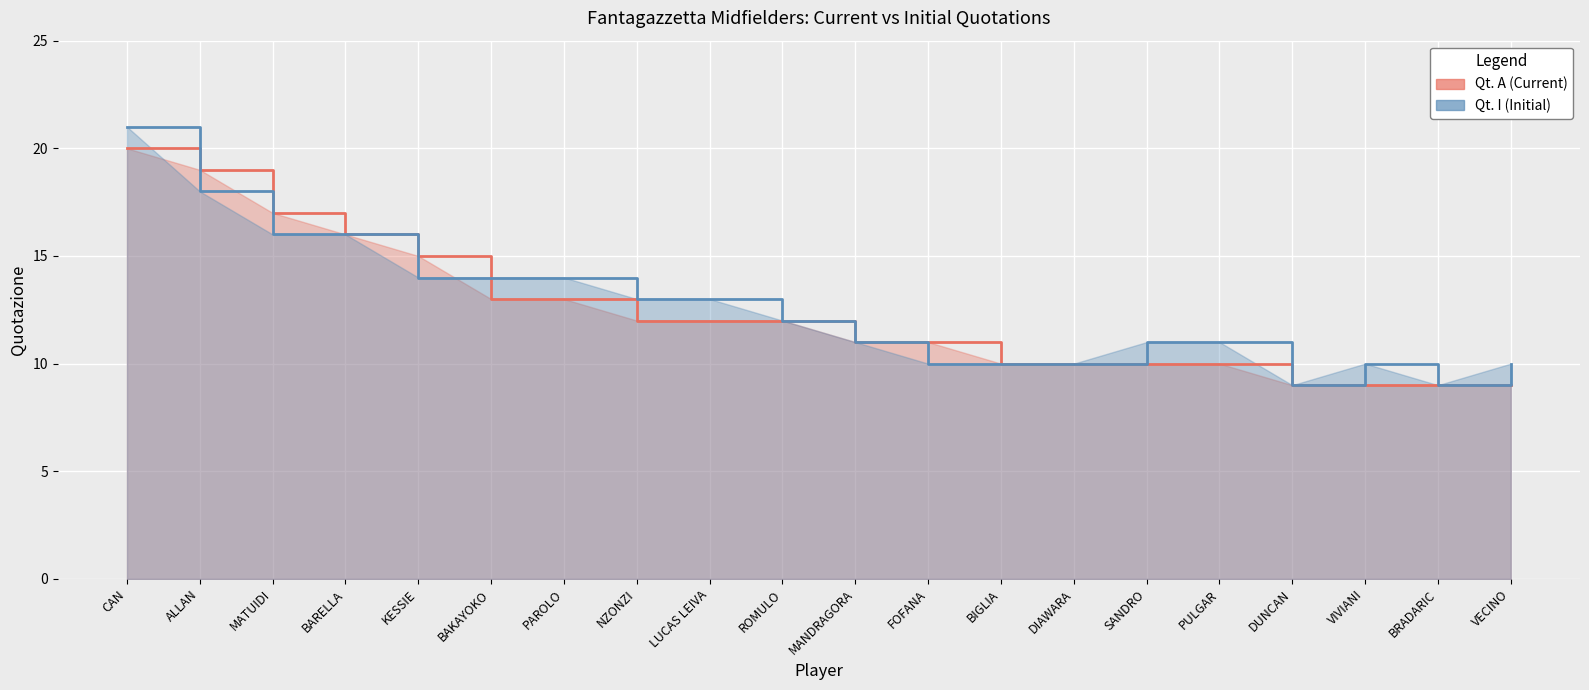

What is the difference between the highest and lowest values at VIVIANI?

1